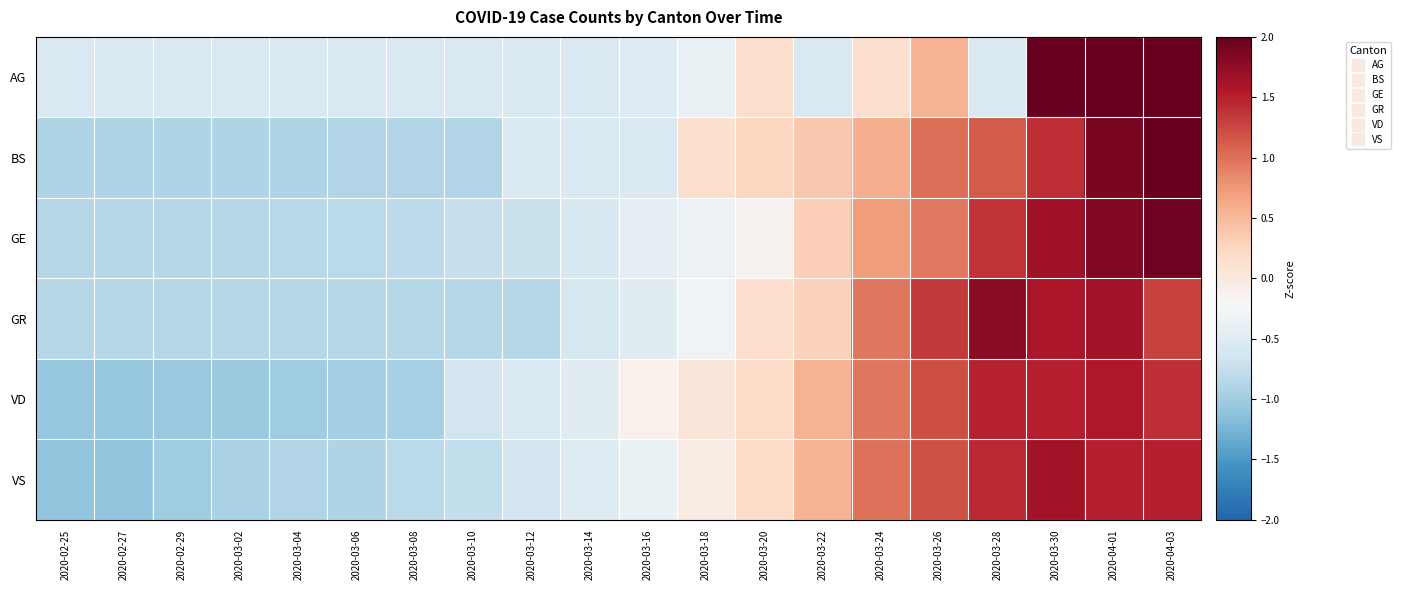

What is the difference between the highest and lowest values at 2020-02-25?

0.5